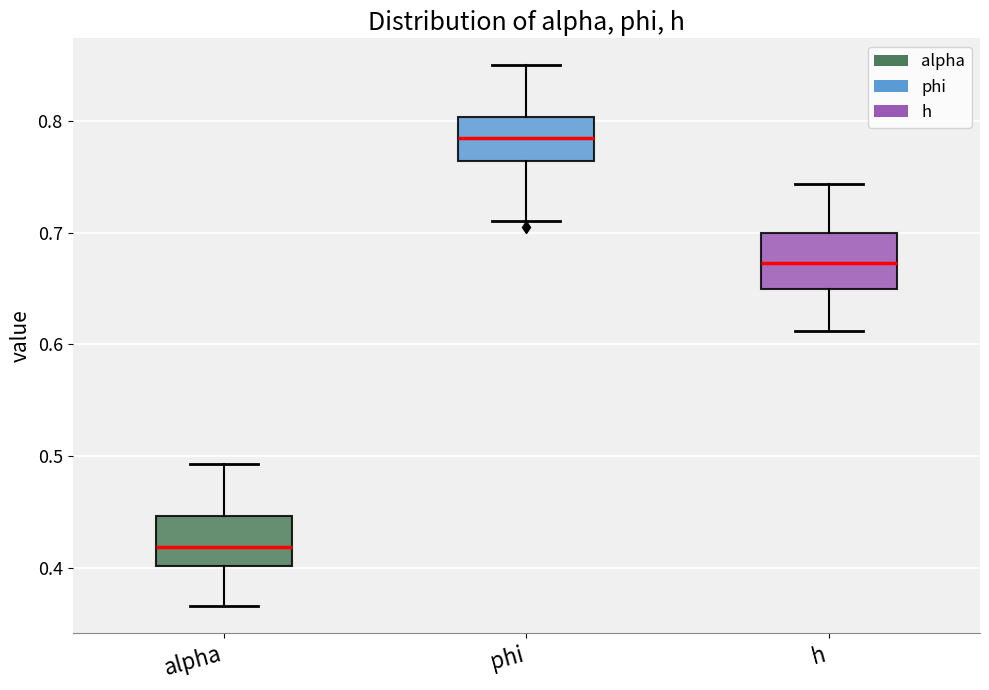

Where is the upper edge of the box for alpha on the y-axis? The values are not printed on the chart, so give them approximately, as read against the axis.

0.45